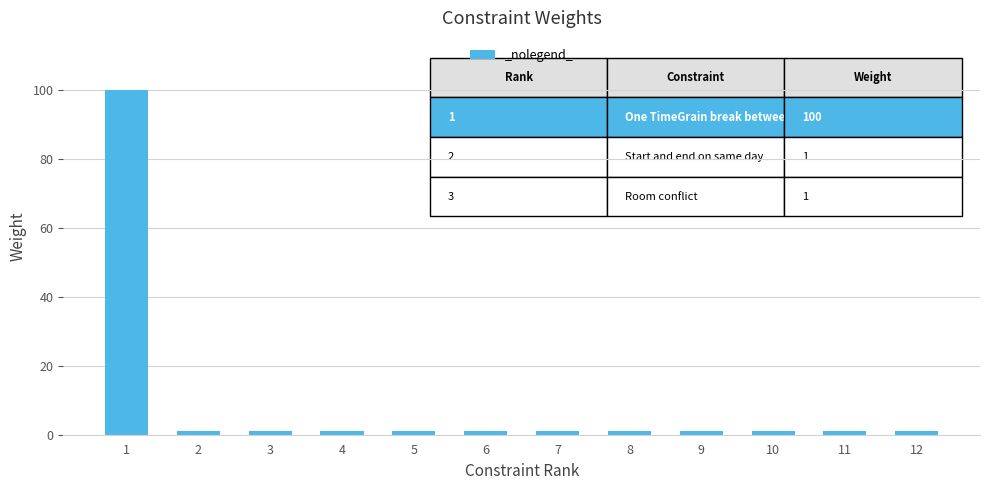

Reading left to right, extract all data points from this chart.

1=100	2=1	3=1	4=1	5=1	6=1	7=1	8=1	9=1	10=1	11=1	12=1